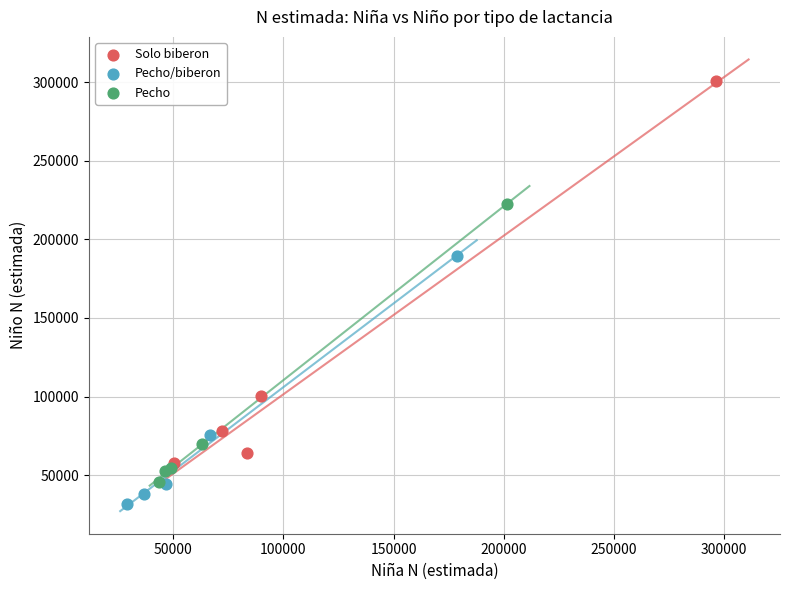

Which series has the largest Y range (max minus min)?

Solo biberon